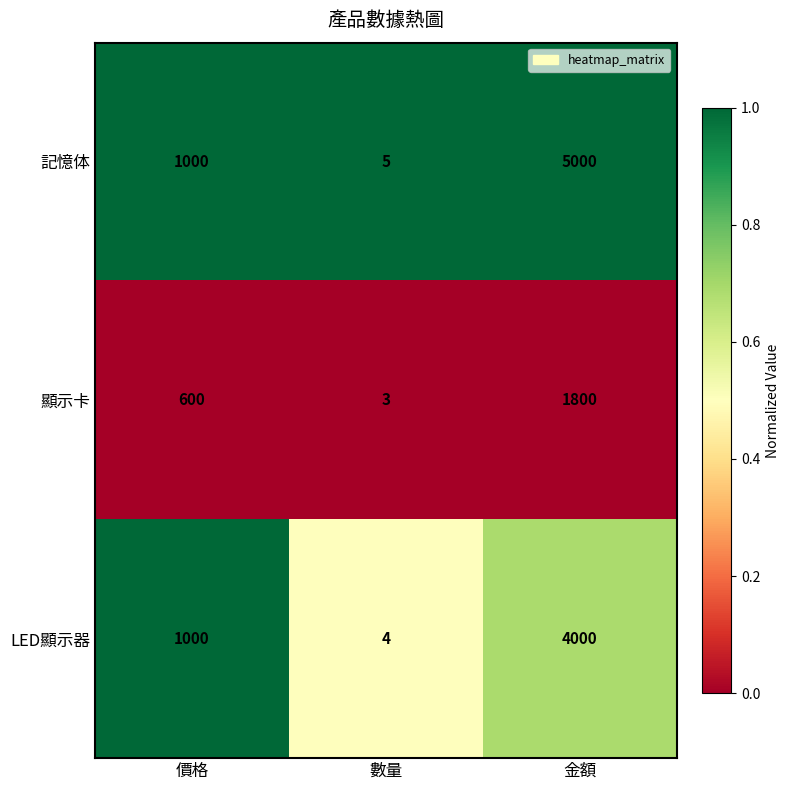

Reading left to right, transcribe all the data shown in this chart.

記憶体: 1000	5	5000
顯示卡: 600	3	1800
LED顯示器: 1000	4	4000